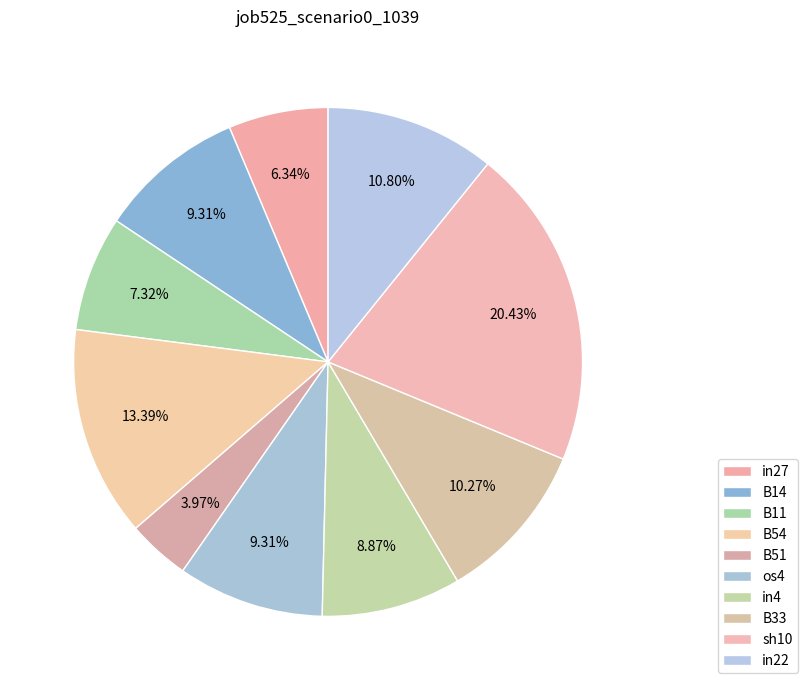

To the nearest percent, what is the combined percentage of in4 and B54?

22%